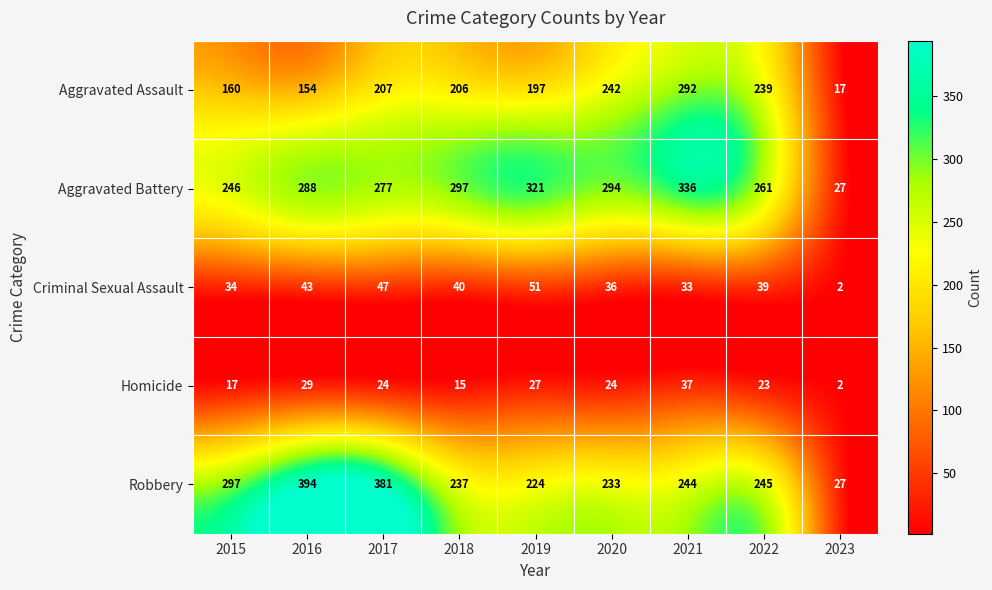

At which category is the sum across all series the highest?

2021